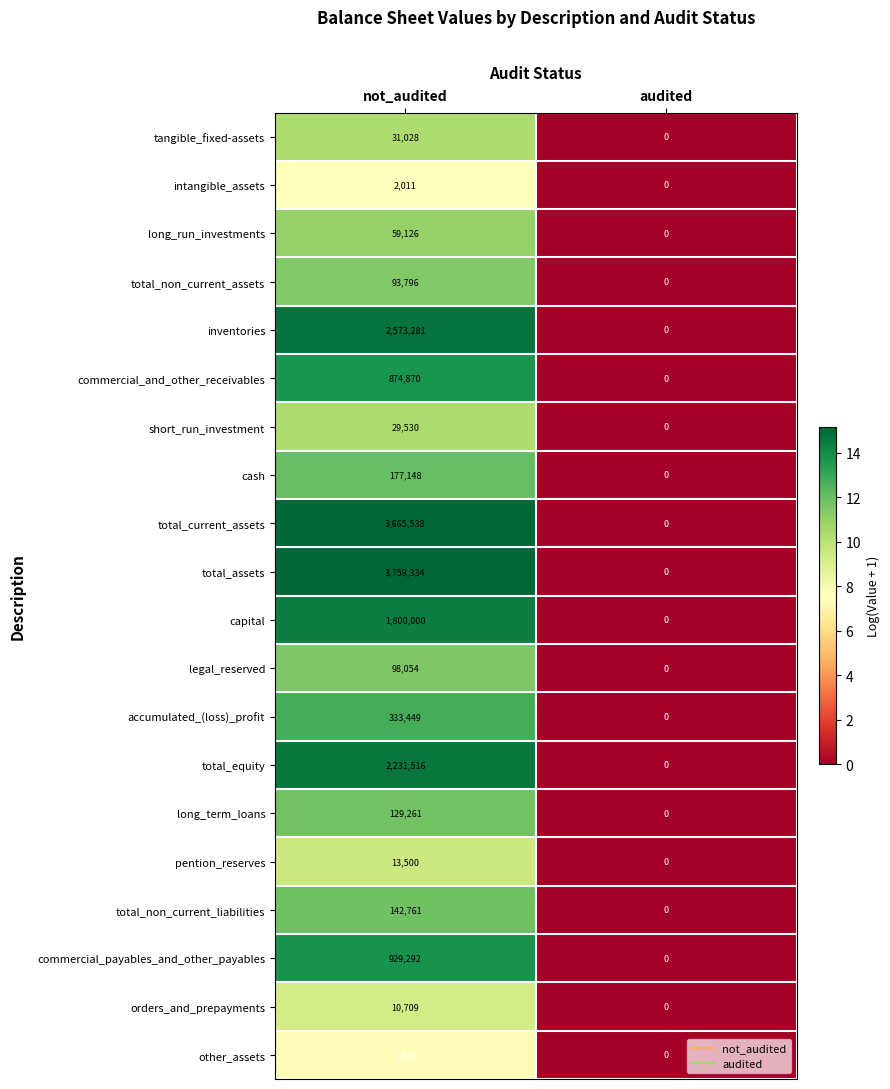

At which category does the chart reach its minimum across all series?

audited